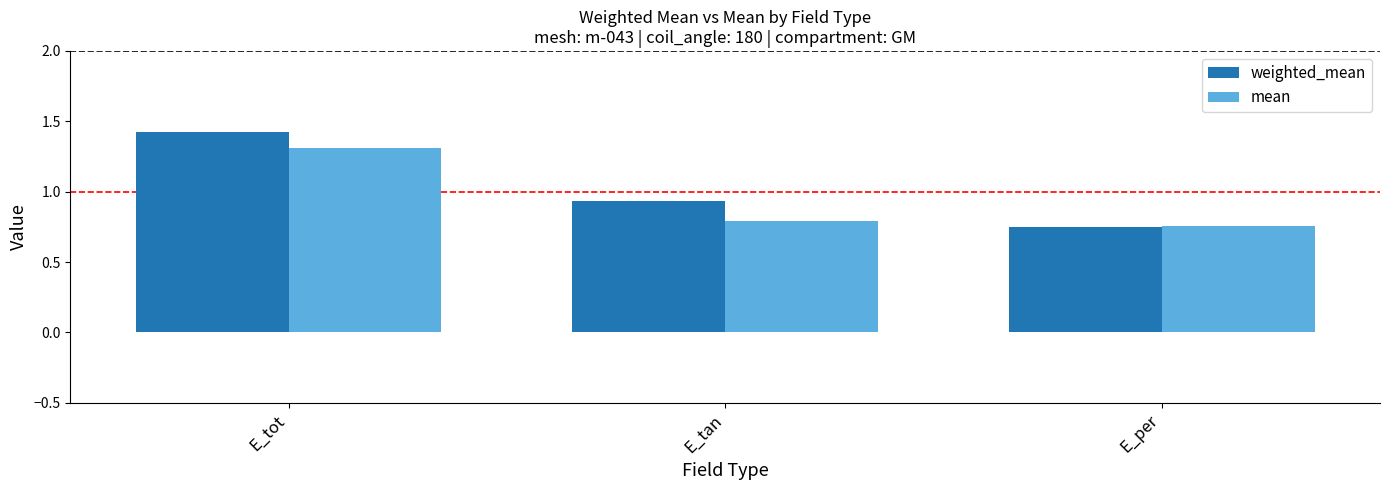

What is the label of the 3rd bar from the left?

E_per